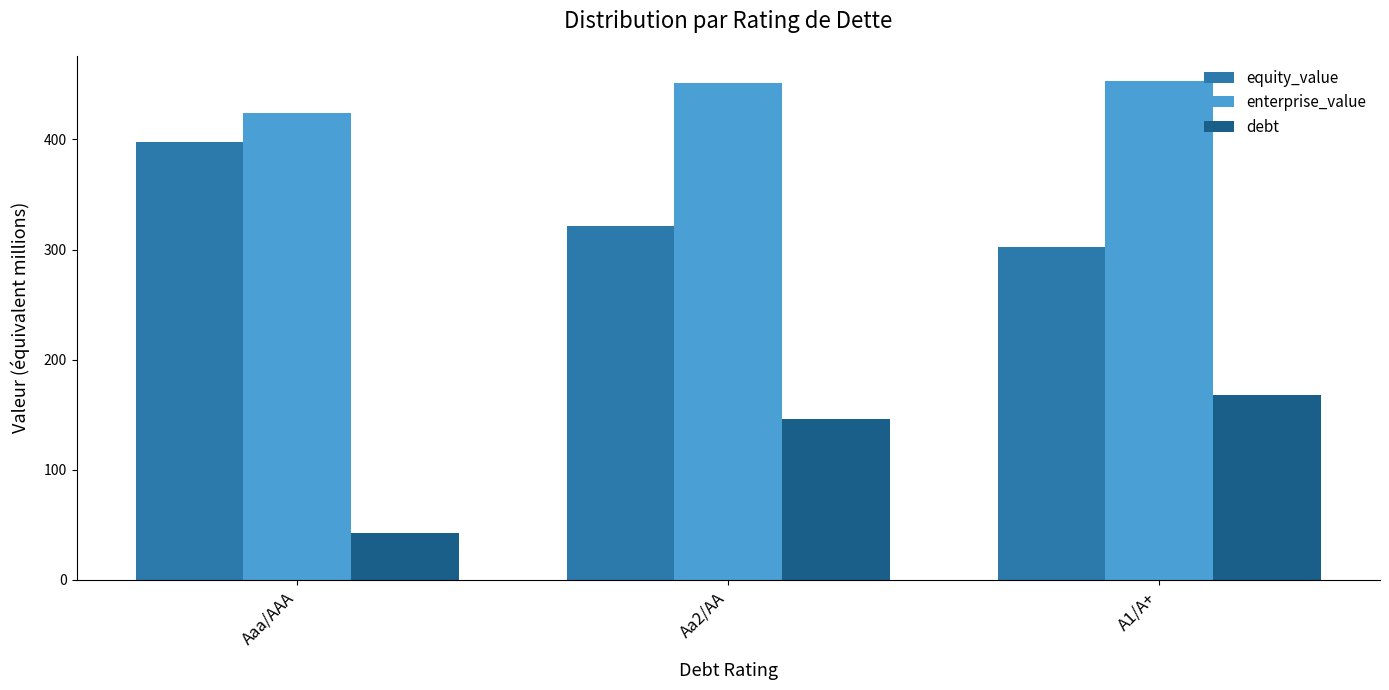

At which label does enterprise_value first exceed 451?

Aa2/AA